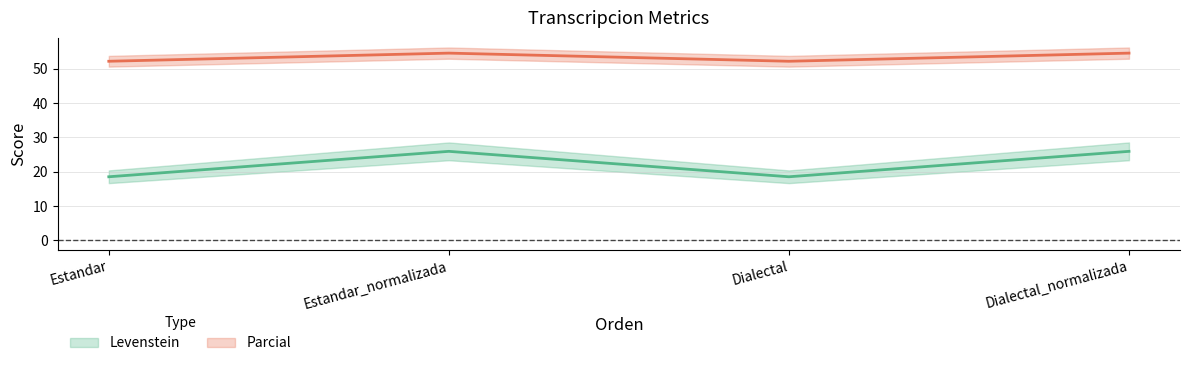

True or false: Parcial has more than 2 points higher than both neighbors.

False